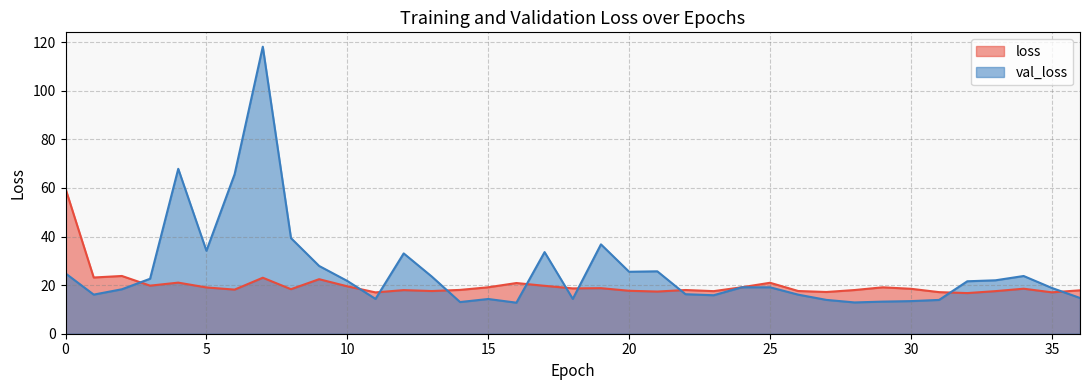

At how many categories does at least one series exceed 26?

10